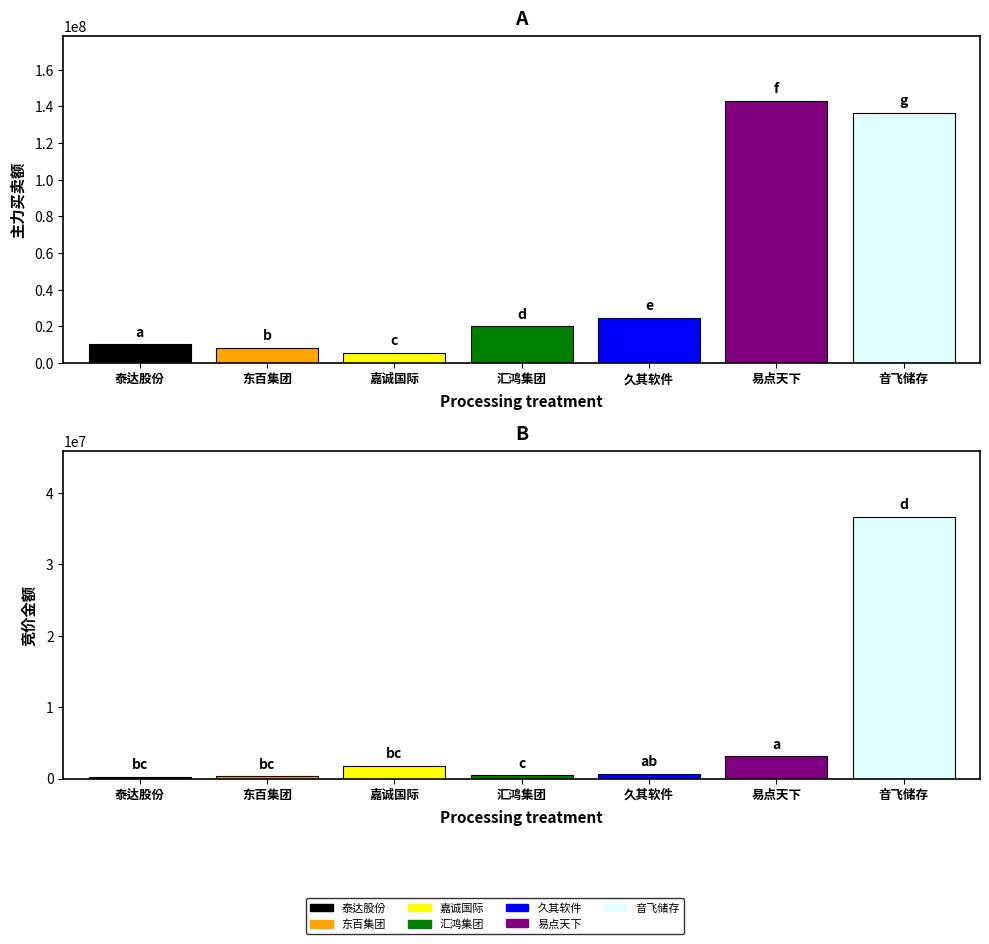

Between 久其软件 and 嘉诚国际, which is larger?

久其软件